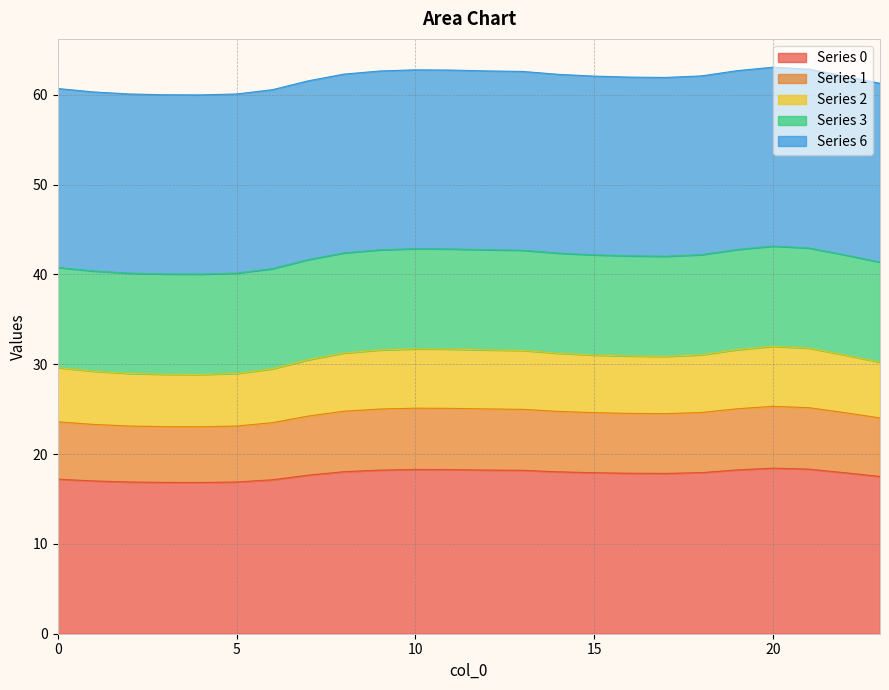

What are all the series names shown in the legend?

Series 0, Series 1, Series 2, Series 3, Series 6